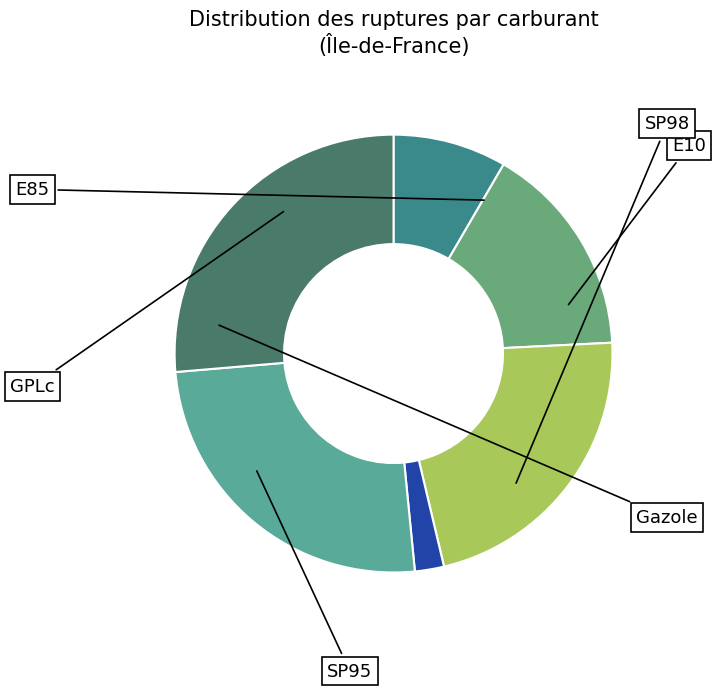

Which slice is the largest?

SP98